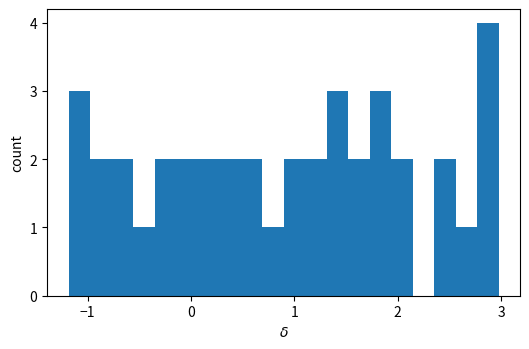

Read against the x-axis, roughly where is the centre of the tallest bar?

2.9